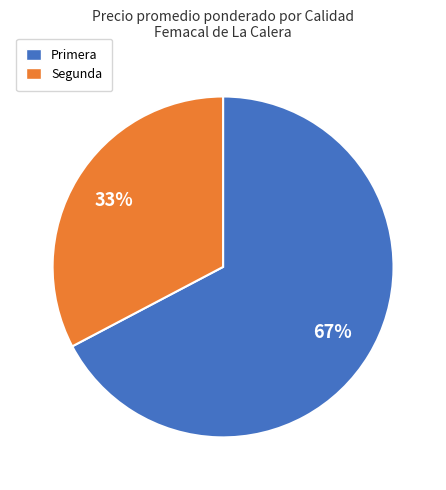

How many segments does this pie chart have?

2